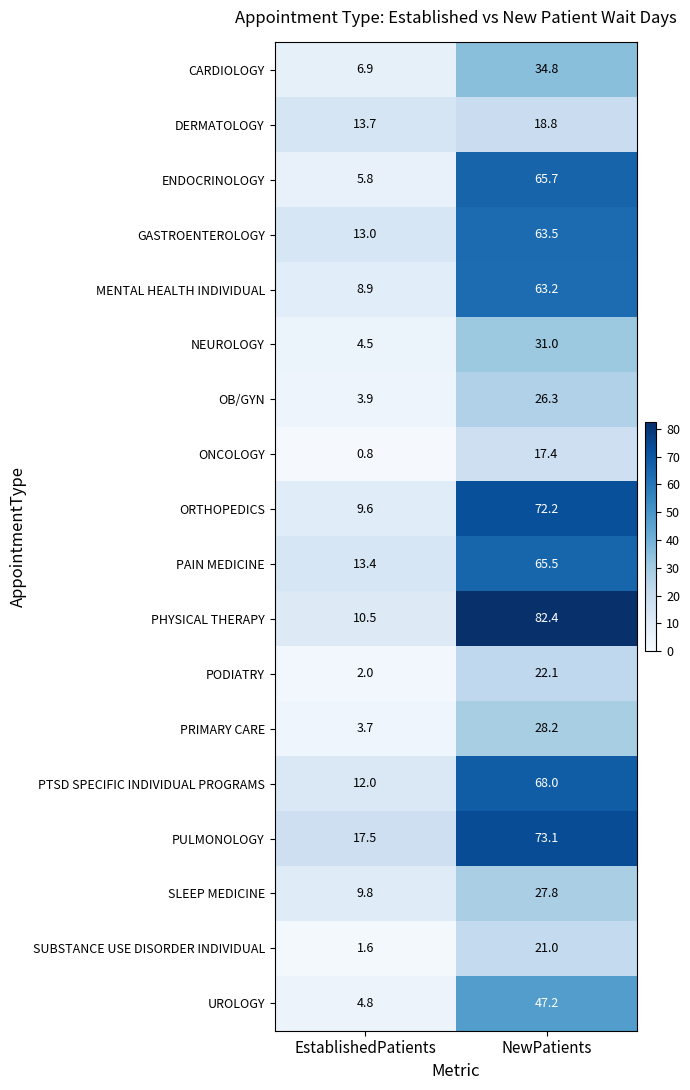

Which series has the largest range (max minus min)?

PHYSICAL THERAPY